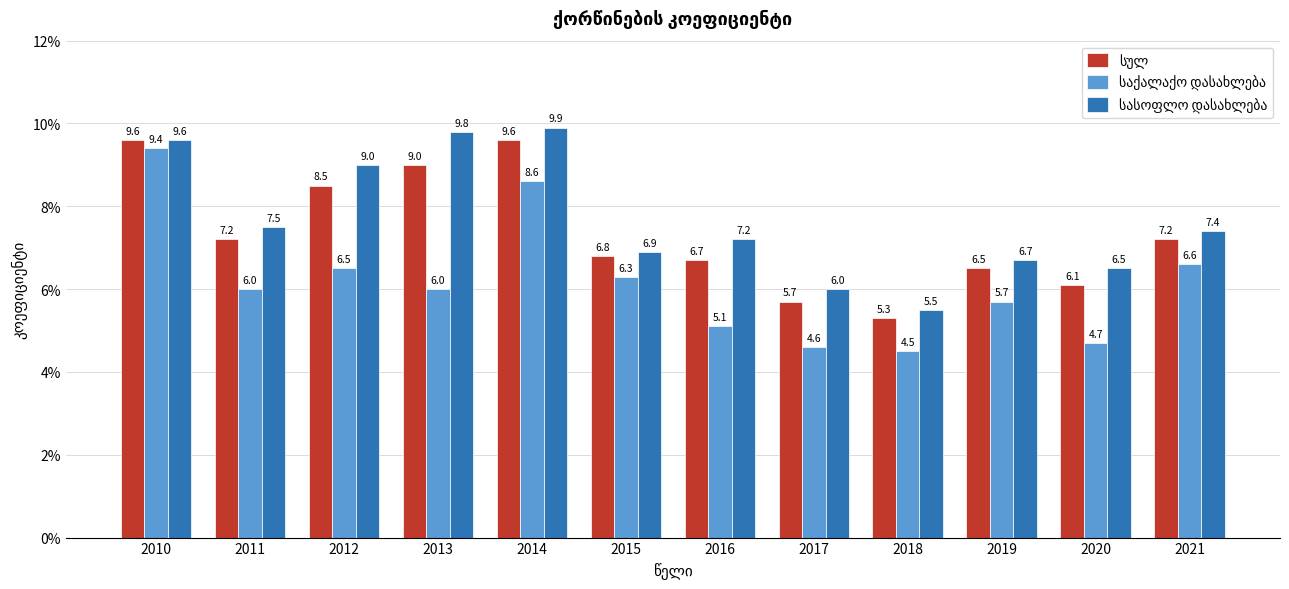

How many data points does each series have?

12